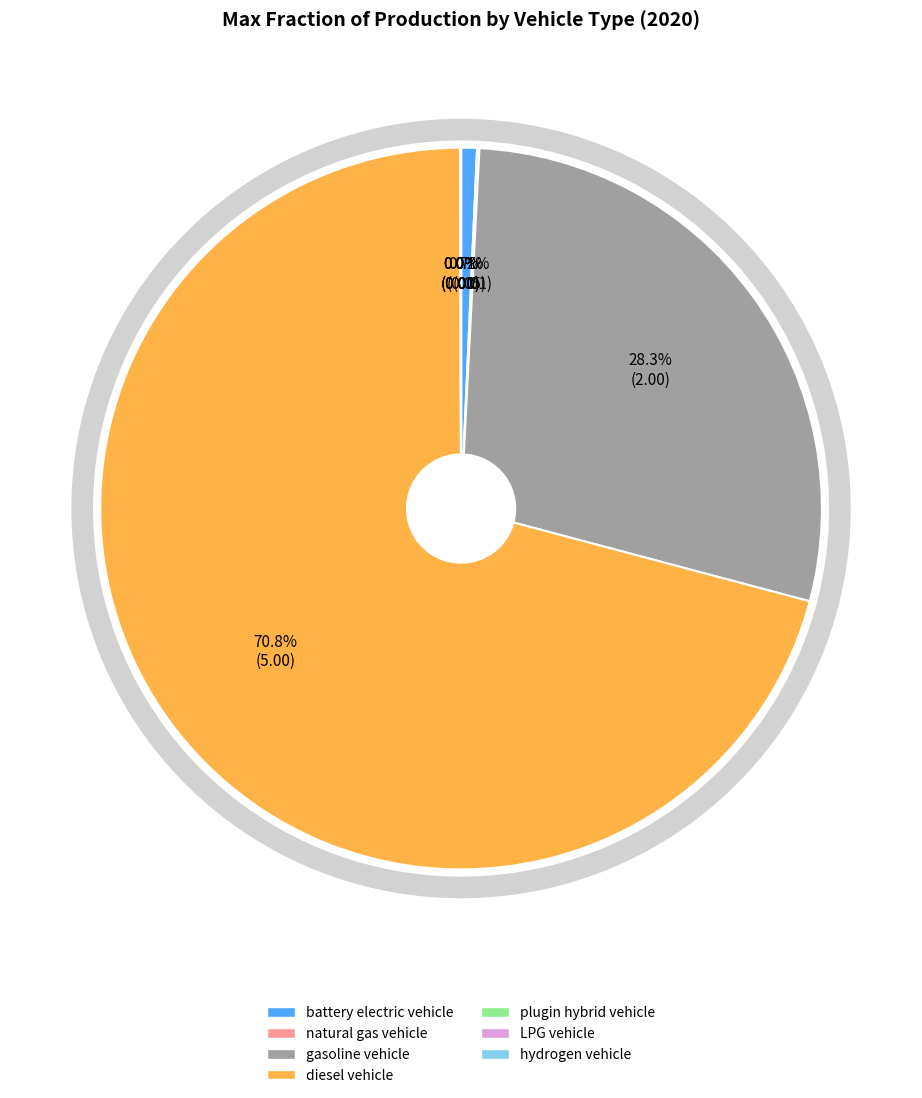

How many slices are in this pie chart?

7